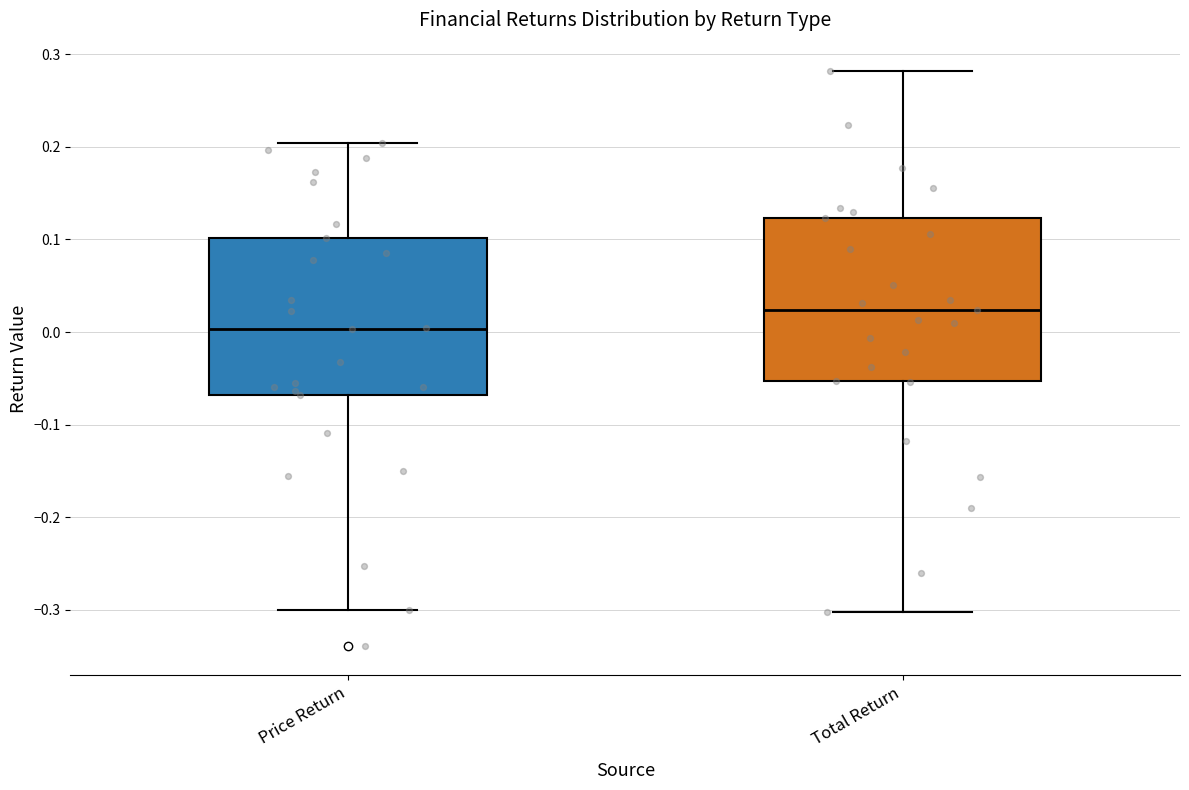

Reading left to right, read every box against the y-axis: the position of its median line, the range the box covers, and the ends of its whiskers. The values are not printed on the chart, so give them approximately, as read against the axis.

Price Return: median 0.00, box -0.07 to 0.10, whiskers -0.30 to 0.20
Total Return: median 0.02, box -0.05 to 0.12, whiskers -0.30 to 0.28